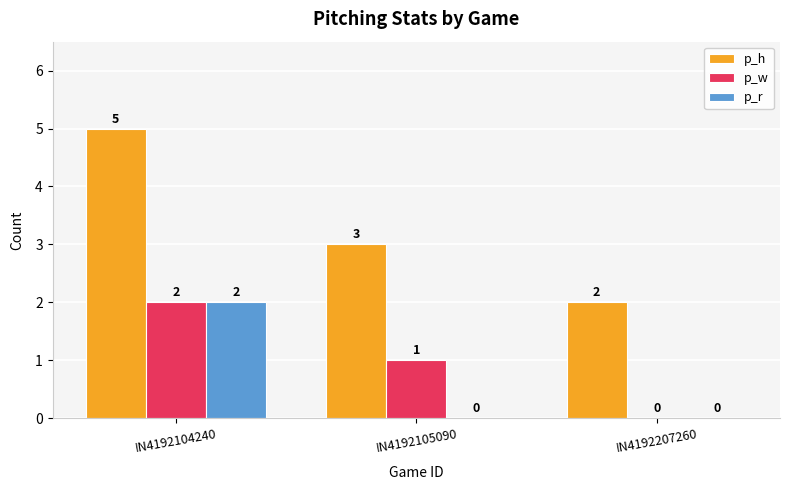

Which series has the widest spread of values?

p_h